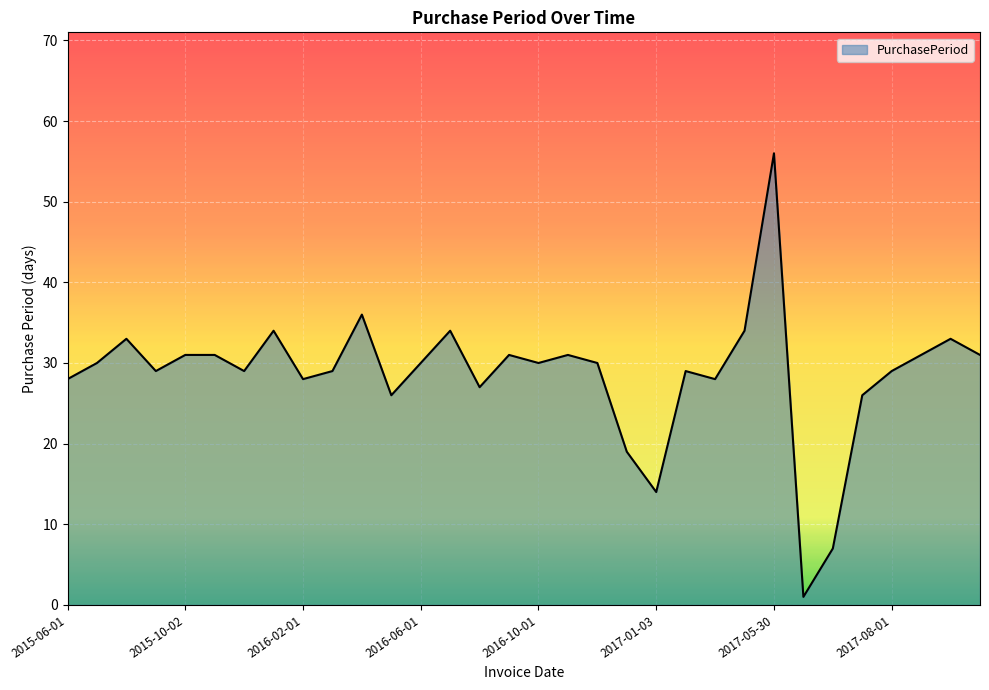

What is the greatest value displayed?

56